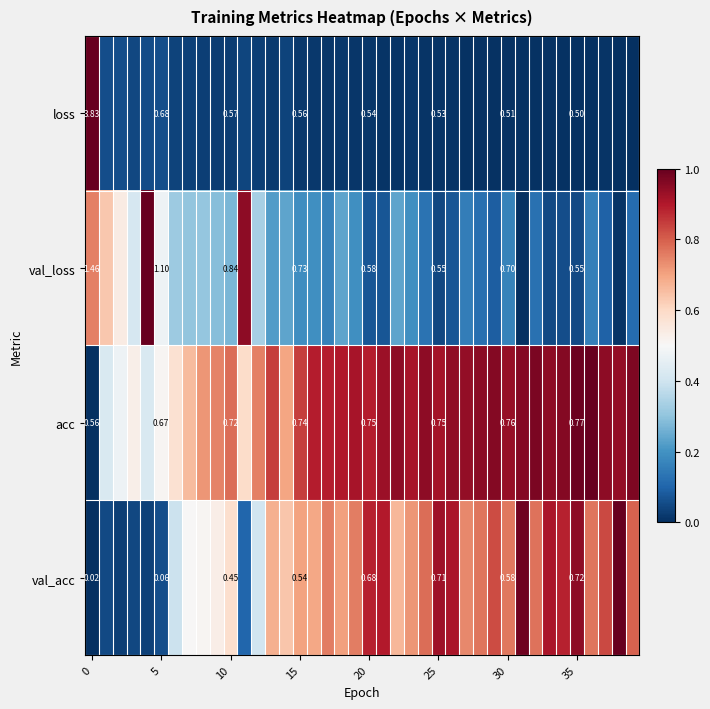

What is the total value across all series at 12?

1.5